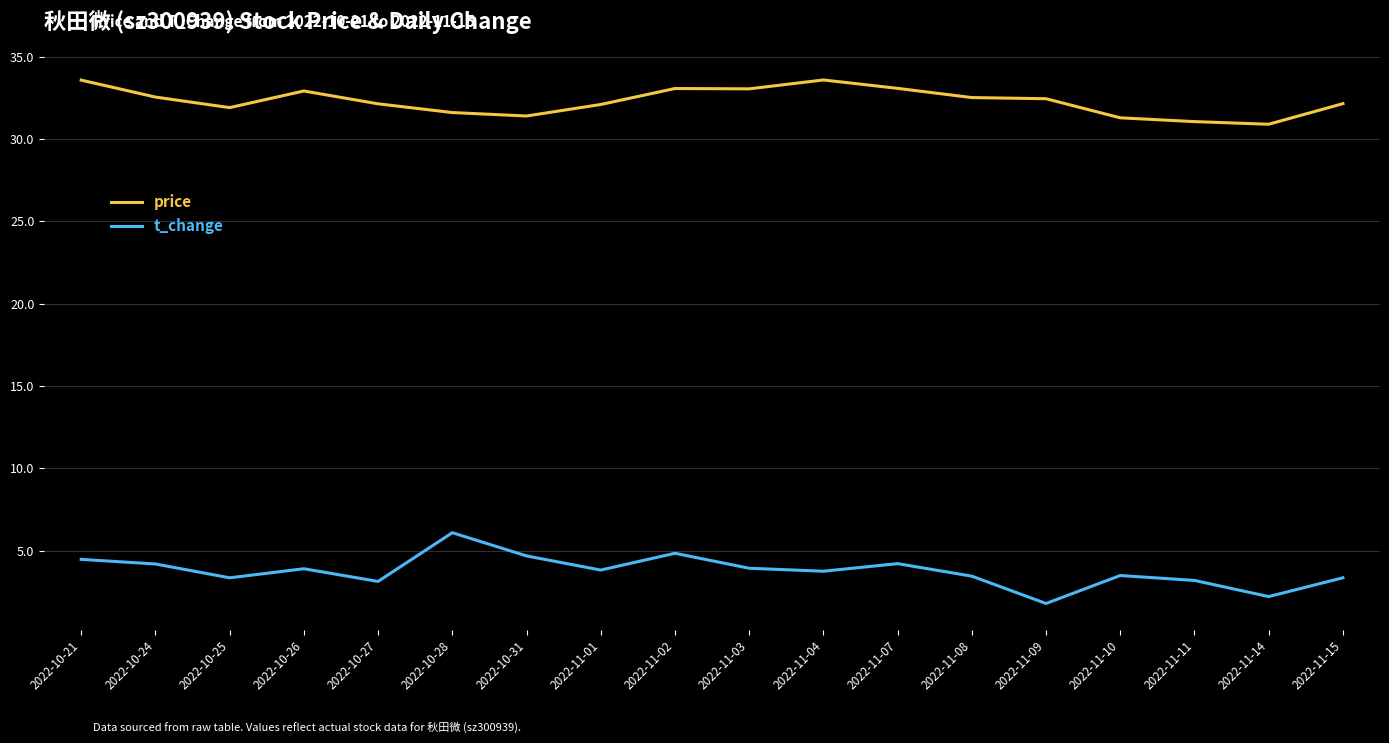

Is it true that t_change equals 3.2 at 2022-10-31?

False